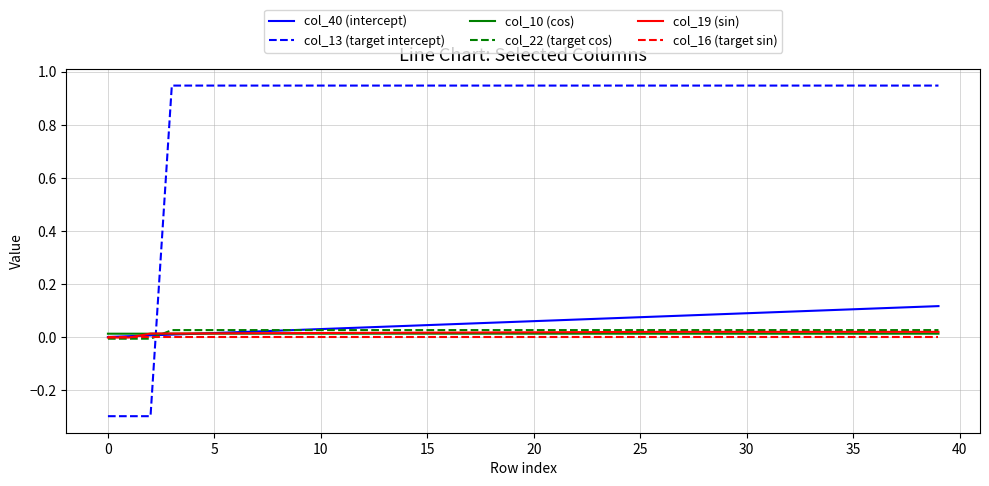

Which series has the largest total across all categories?

col_13 (target intercept)